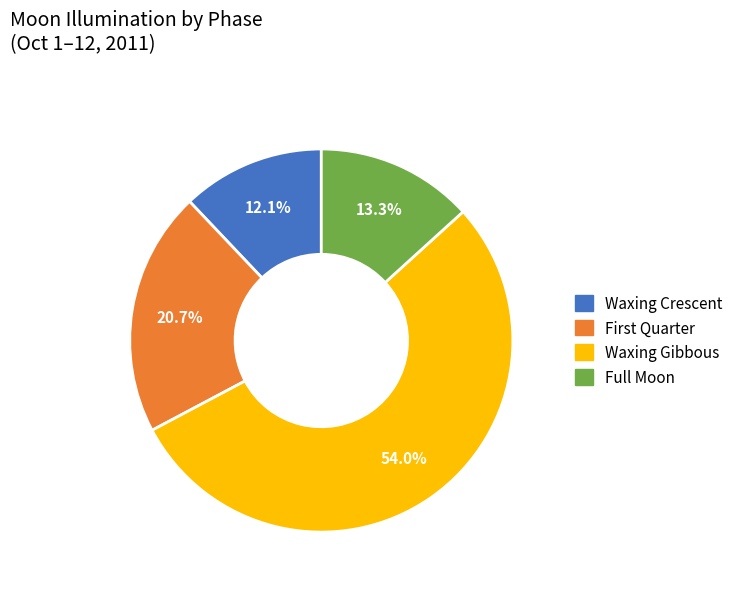

Combined, do Waxing Gibbous and Full Moon account for over 50%?

Yes